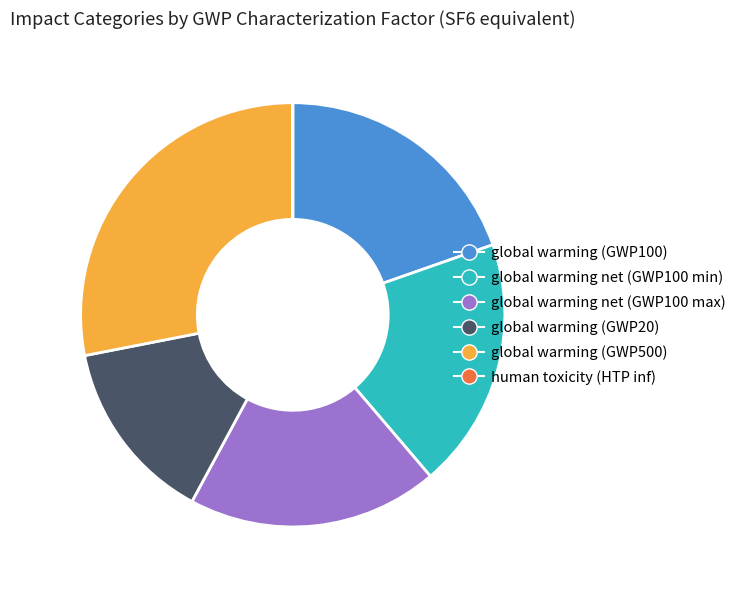

Combined, do global warming (GWP500) and global warming (GWP20) account for over 50%?

No